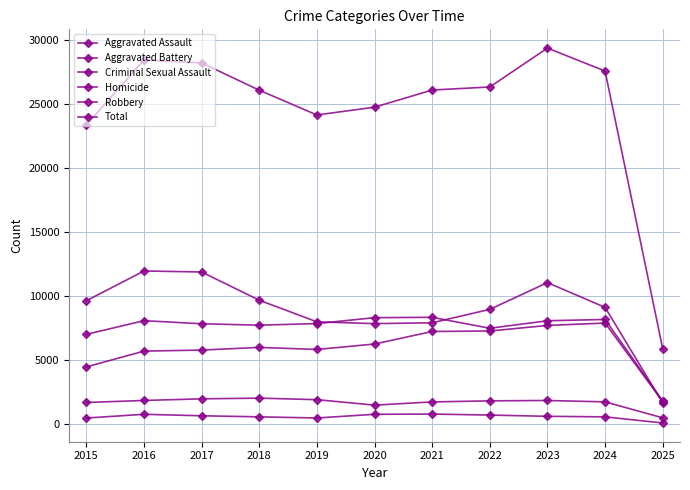

How many lines are shown in the chart?

6